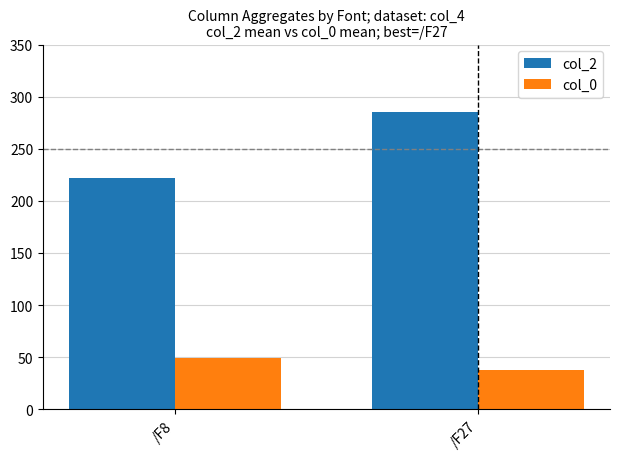

What is the value of the col_2 bar at the 2nd from the left?

284.8